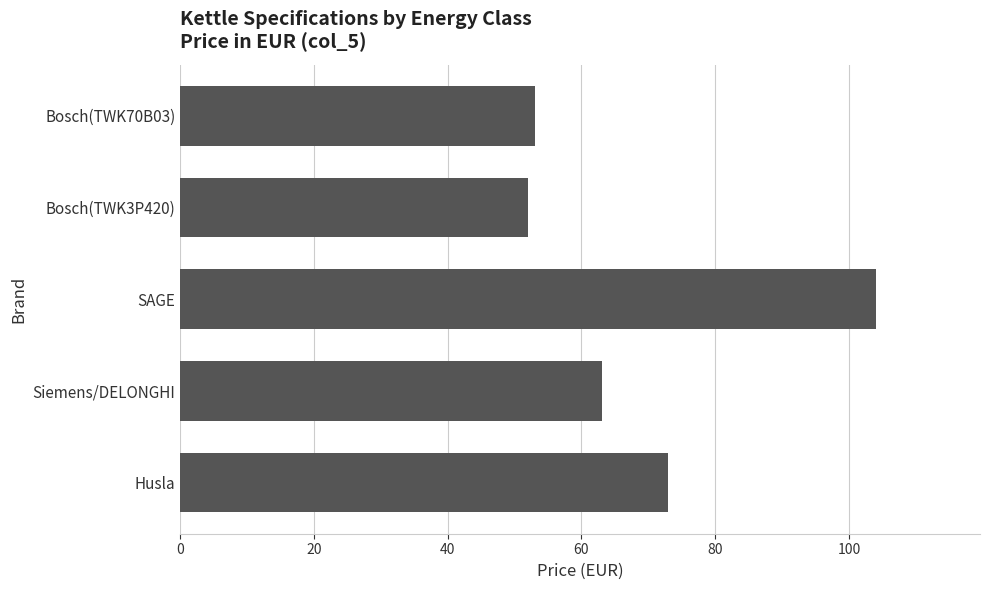

The value at Husla is 104. True or false?

False